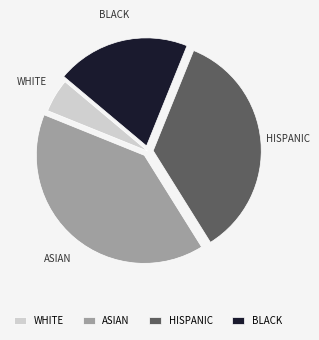

Between WHITE and ASIAN, which is larger?

ASIAN